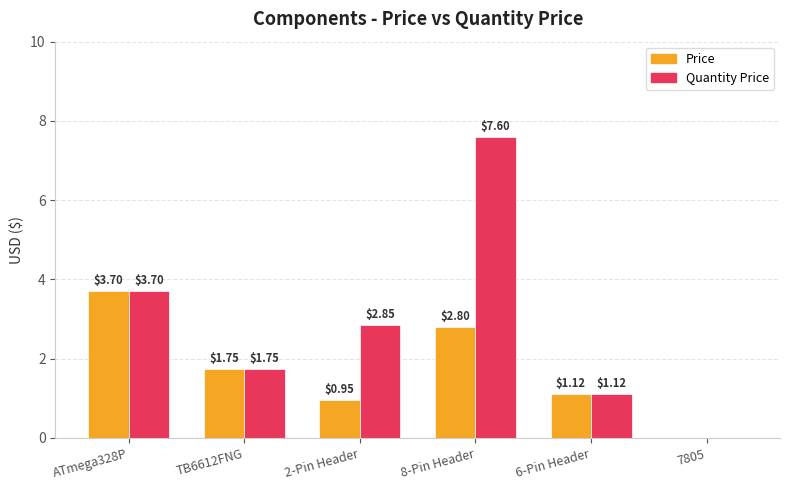

The value of Price at 8-Pin Header is 1.9. True or false?

False